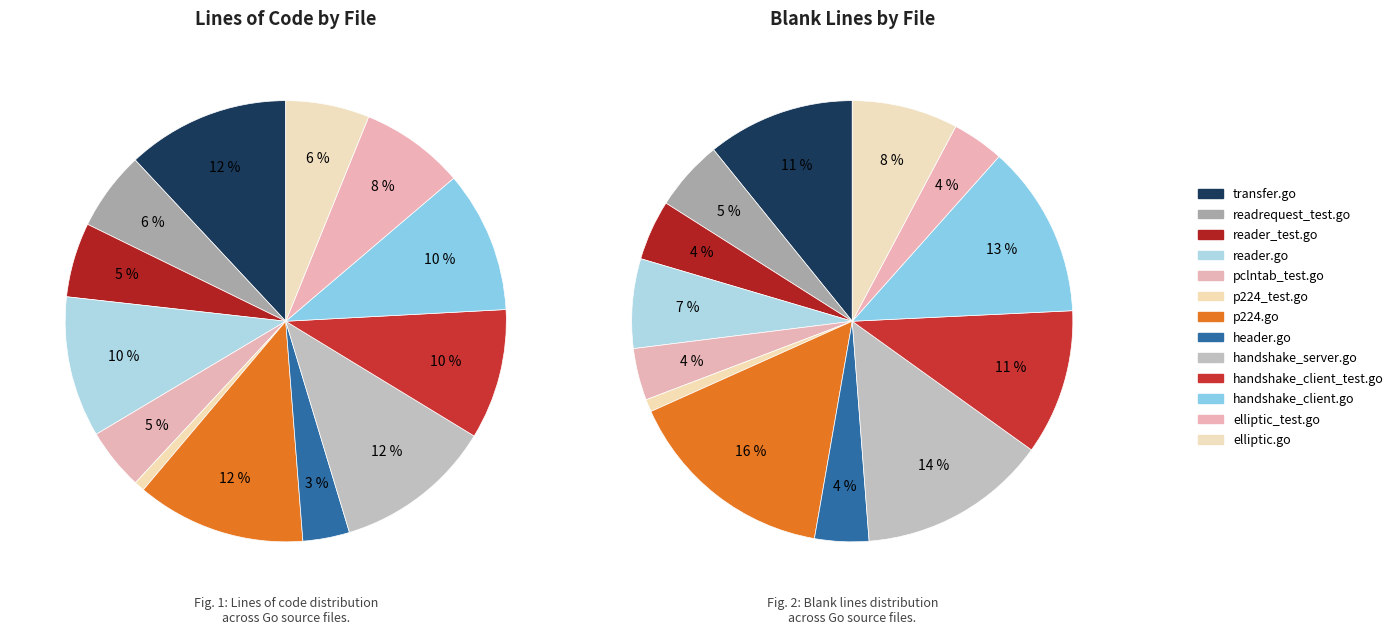

To the nearest percent, what is the difference between the handshake_client.go and handshake_server.go slice percentages?

1%